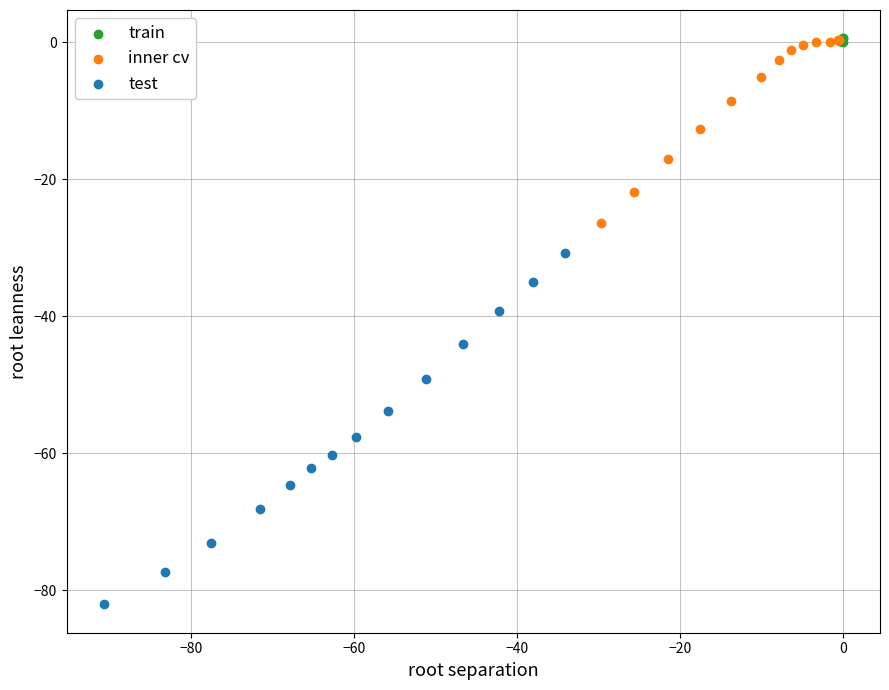

What are all the series names shown in the legend?

train, inner cv, test